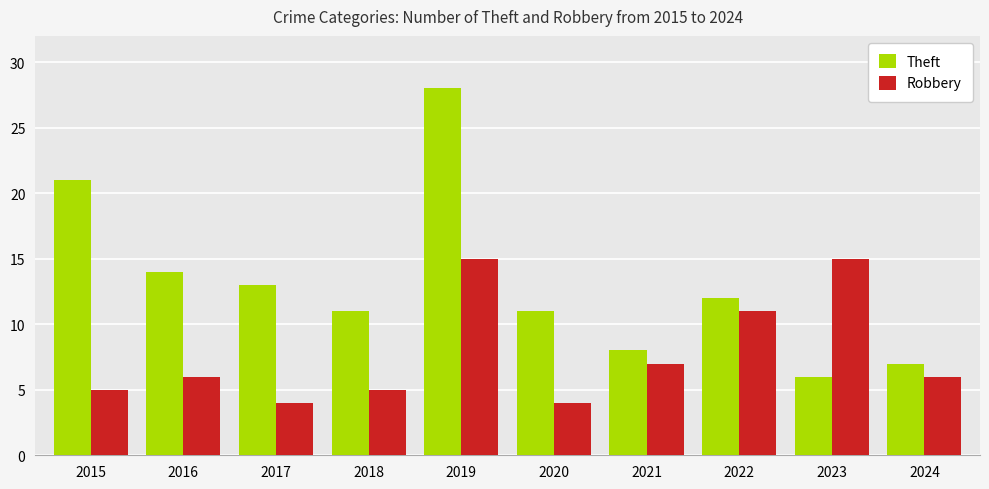

What is the minimum value shown in the chart?

4